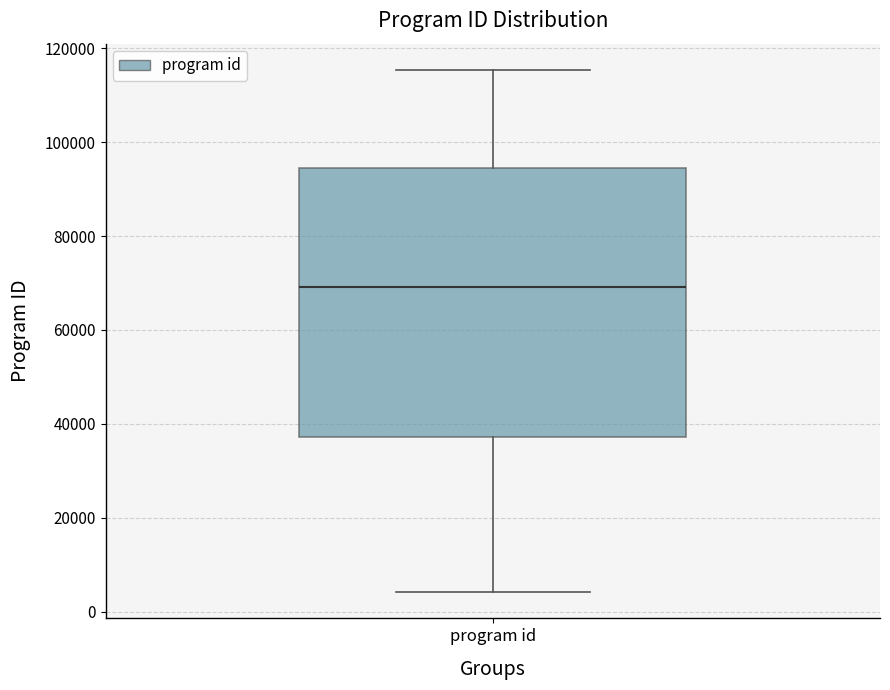

Read this box plot against the y-axis: the position of the median line, the range covered by the box, and the ends of both whiskers. The values are not printed on the chart, so give them approximately, as read against the axis.

median 70000, box 38000 to 94000, whiskers 4000 to 116000